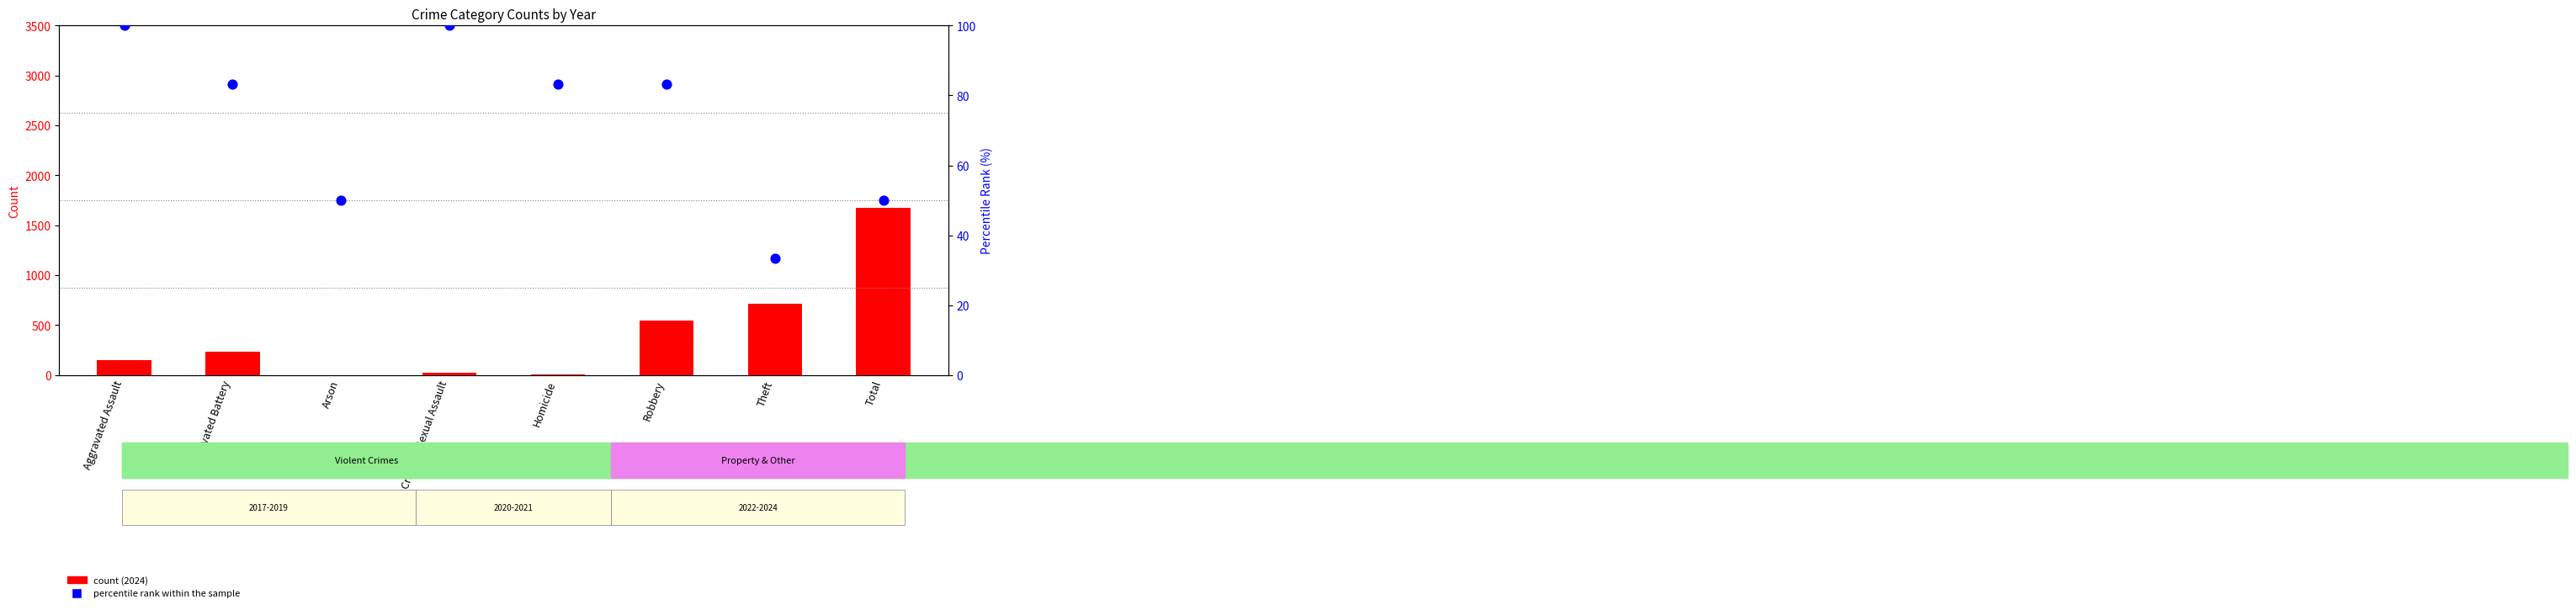

Which series has the largest Y range (max minus min)?

count (2024)